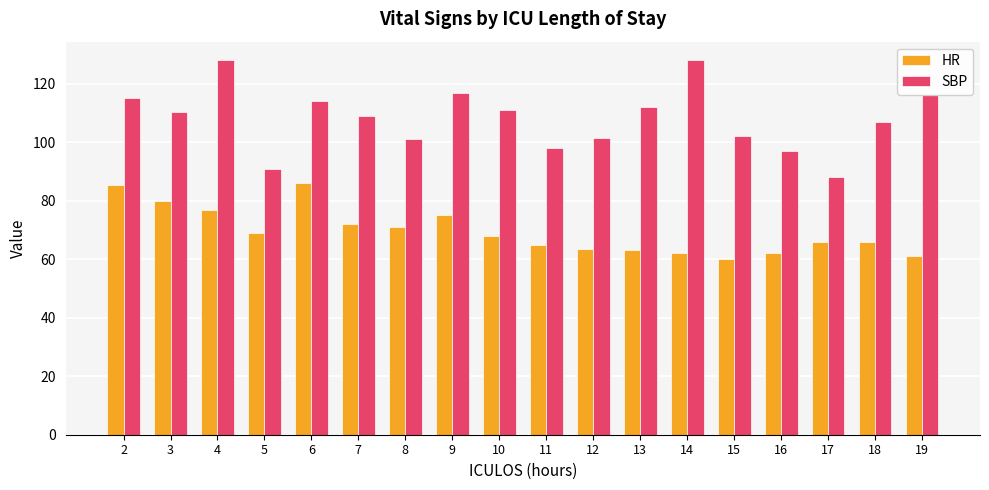

Rank the series at 7 from highest to lowest value.

SBP, HR